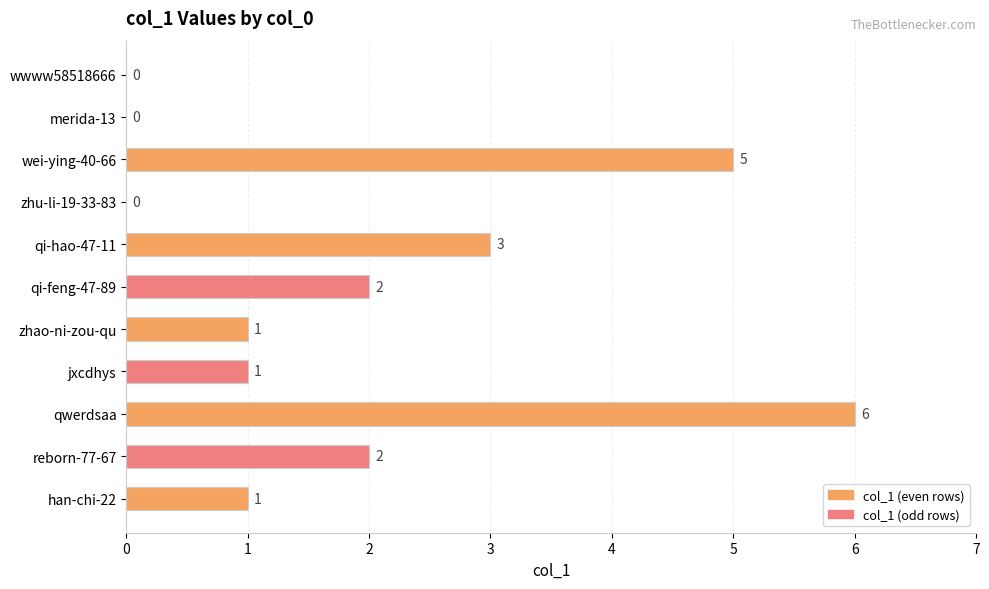

Between merida-13 and reborn-77-67, which is larger?

reborn-77-67